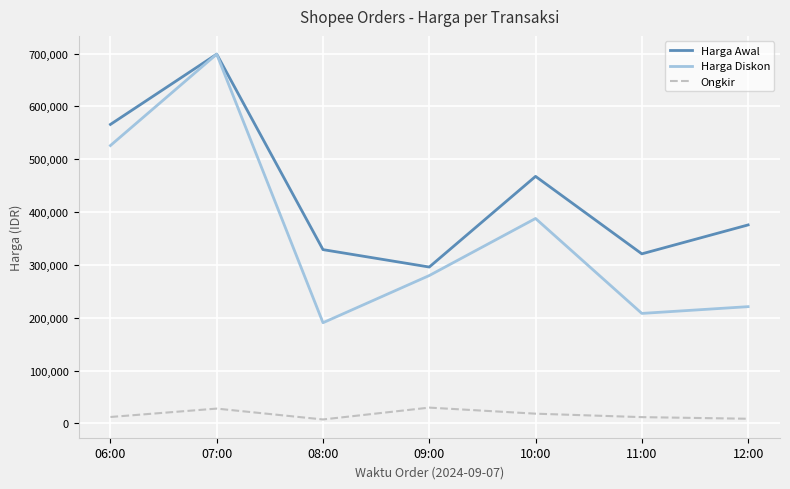

Is the value of Ongkir at 07:00 greater than the value of Harga Awal at 07:00?

No